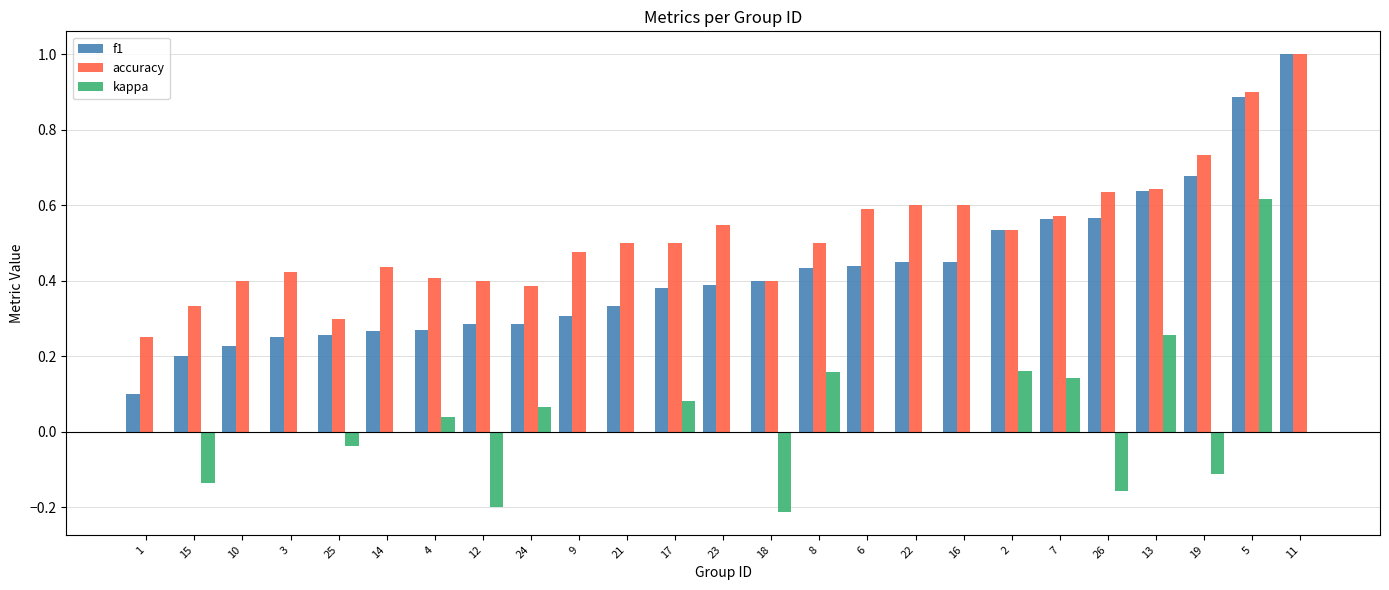

Count the number of data series in this chart.

3